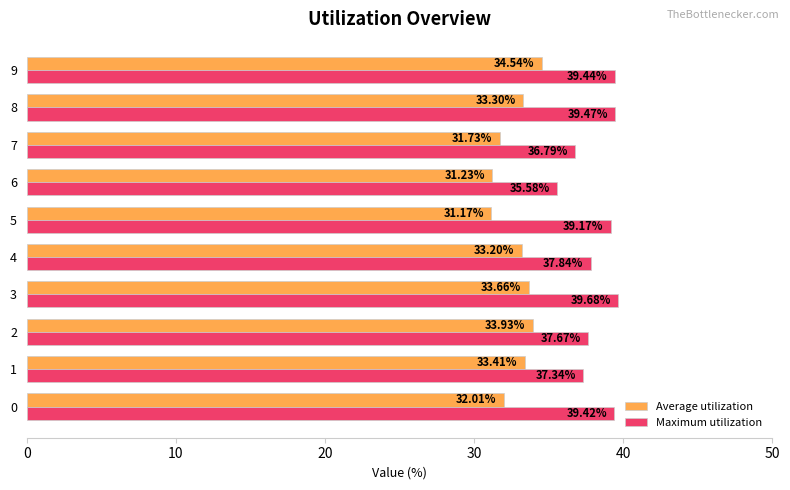

What are all the series names shown in the legend?

Average utilization, Maximum utilization